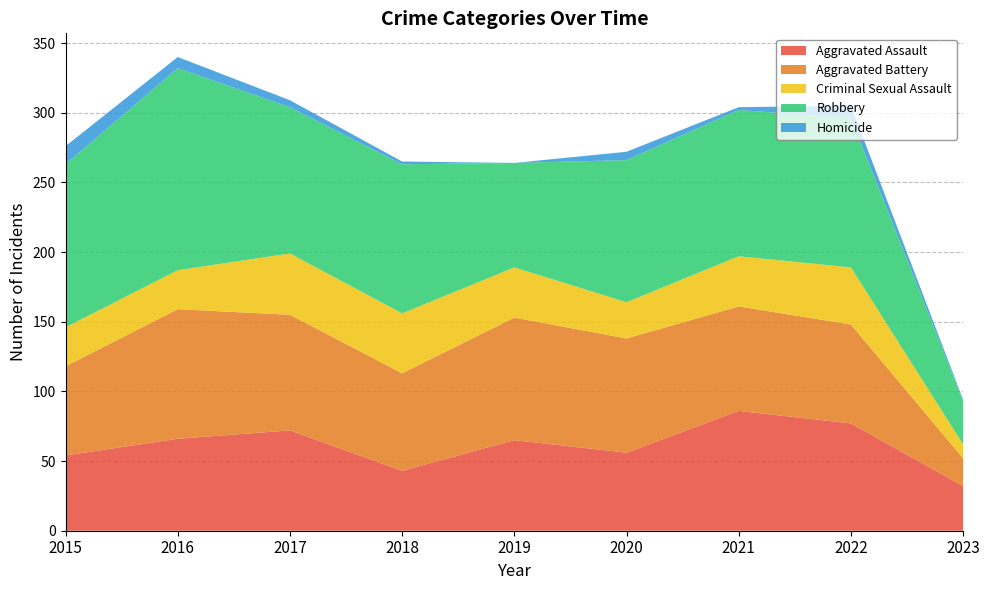

Reading right to left, list all the values displayed in this chart.

Aggravated Assault: 32	77	86	56	65	43	72	66	54
Aggravated Battery: 20	71	75	82	88	70	83	93	64
Criminal Sexual Assault: 10	41	36	26	36	43	44	28	28
Robbery: 31	107	105	102	75	107	105	145	117
Homicide: 1	9	2	6	0	2	5	8	13